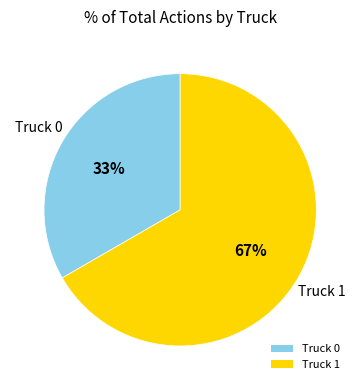

Is it true that Truck 1 is 57% of the pie?

False